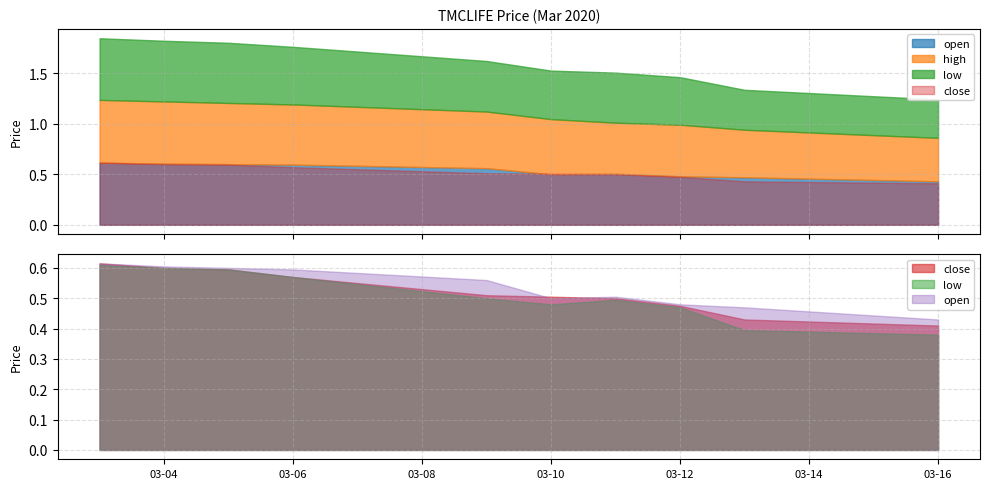

Reading left to right, extract all data points from this chart.

open: 2020-03-03=0.6	2020-03-04=0.6	2020-03-05=0.6	2020-03-06=0.6	2020-03-09=0.6	2020-03-10=0.5	2020-03-11=0.5	2020-03-12=0.5	2020-03-13=0.5	2020-03-16=0.4
high: 2020-03-03=0.6	2020-03-04=0.6	2020-03-05=0.6	2020-03-06=0.6	2020-03-09=0.6	2020-03-10=0.5	2020-03-11=0.5	2020-03-12=0.5	2020-03-13=0.5	2020-03-16=0.4
low: 2020-03-03=0.6	2020-03-04=0.6	2020-03-05=0.6	2020-03-06=0.6	2020-03-09=0.5	2020-03-10=0.5	2020-03-11=0.5	2020-03-12=0.5	2020-03-13=0.4	2020-03-16=0.4
close: 2020-03-03=0.6	2020-03-04=0.6	2020-03-05=0.6	2020-03-06=0.6	2020-03-09=0.5	2020-03-10=0.5	2020-03-11=0.5	2020-03-12=0.5	2020-03-13=0.4	2020-03-16=0.4